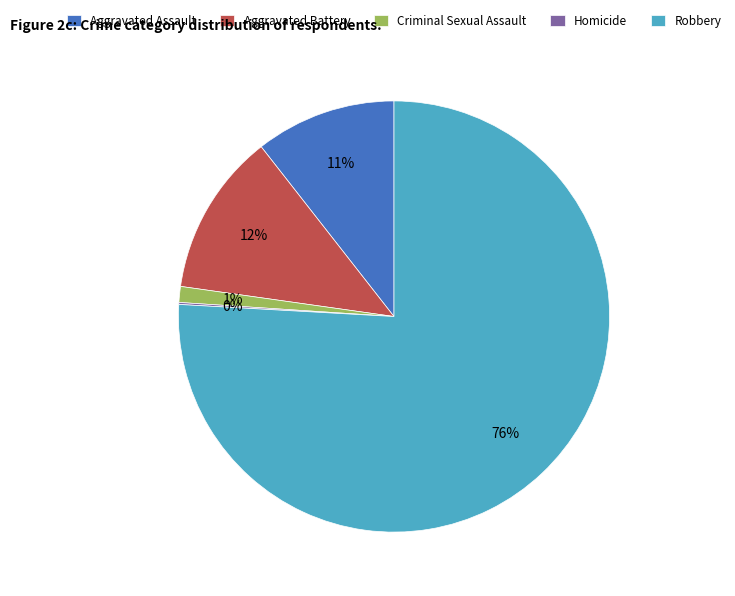

To the nearest percent, what is the difference between the Criminal Sexual Assault and Aggravated Battery slice percentages?

11%